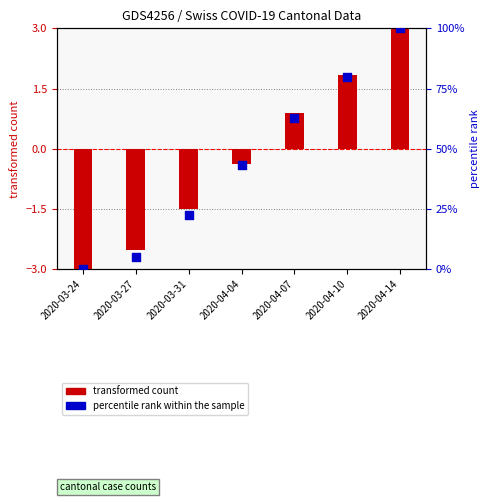

Which series has the largest Y range (max minus min)?

percentile rank within the sample